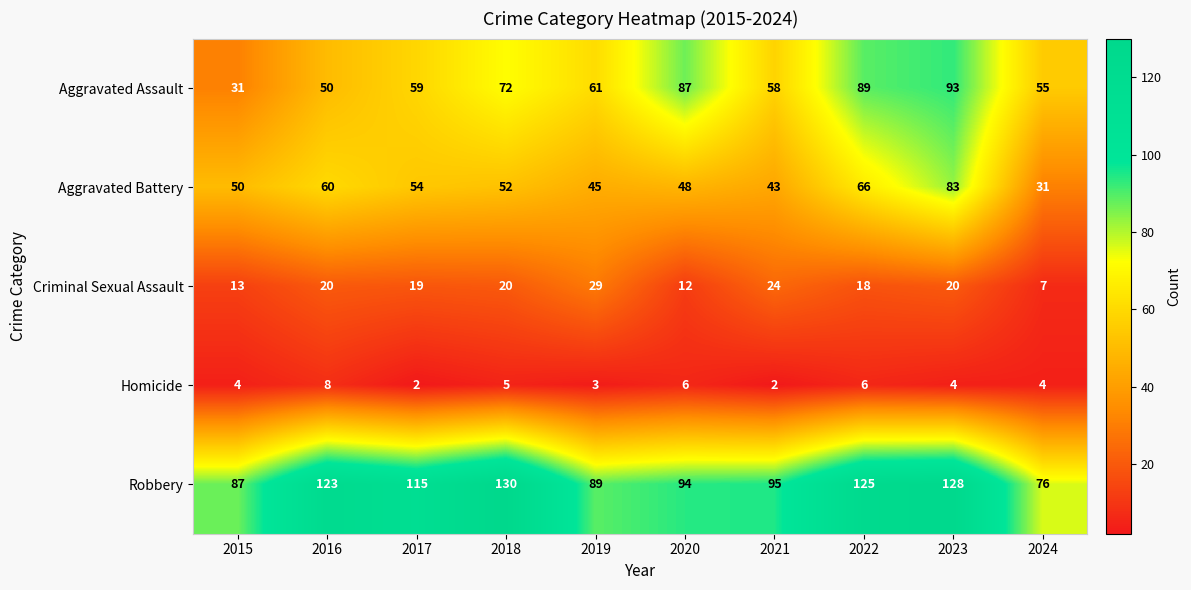

How many Homicide values are between 3 and 6?

7